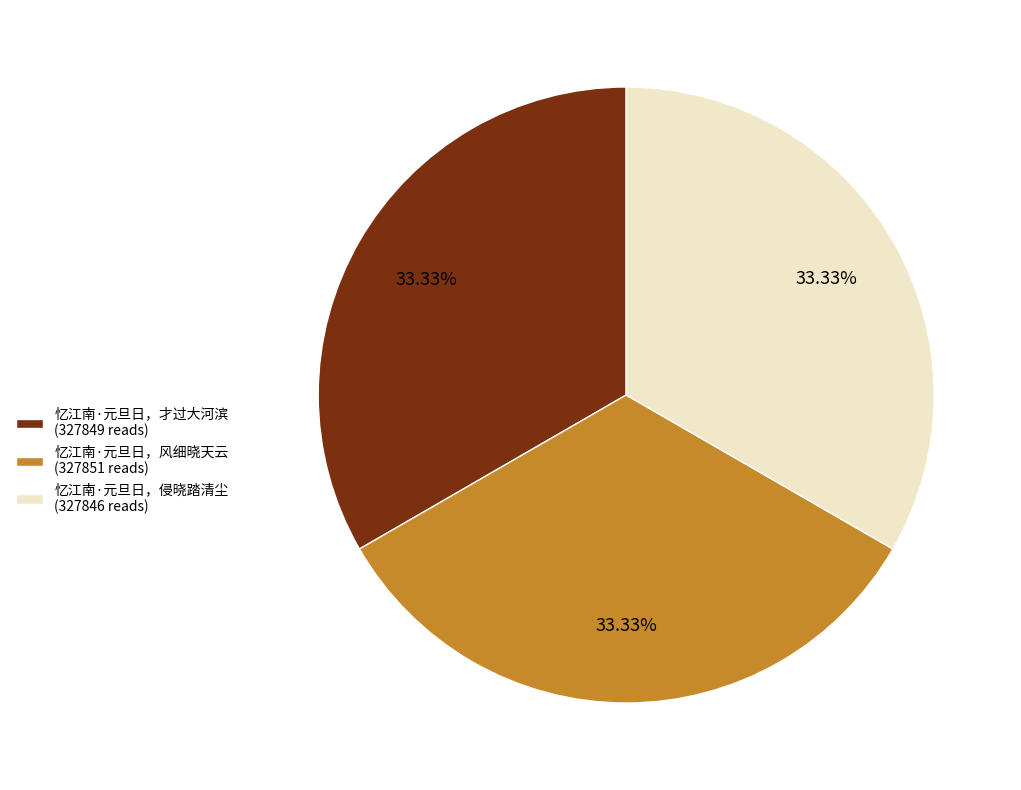

Approximately how many times larger is the value at 忆江南·元旦日，风细晓天云 (327851 reads) compared to 忆江南·元旦日，才过大河滨 (327849 reads)?

1.0